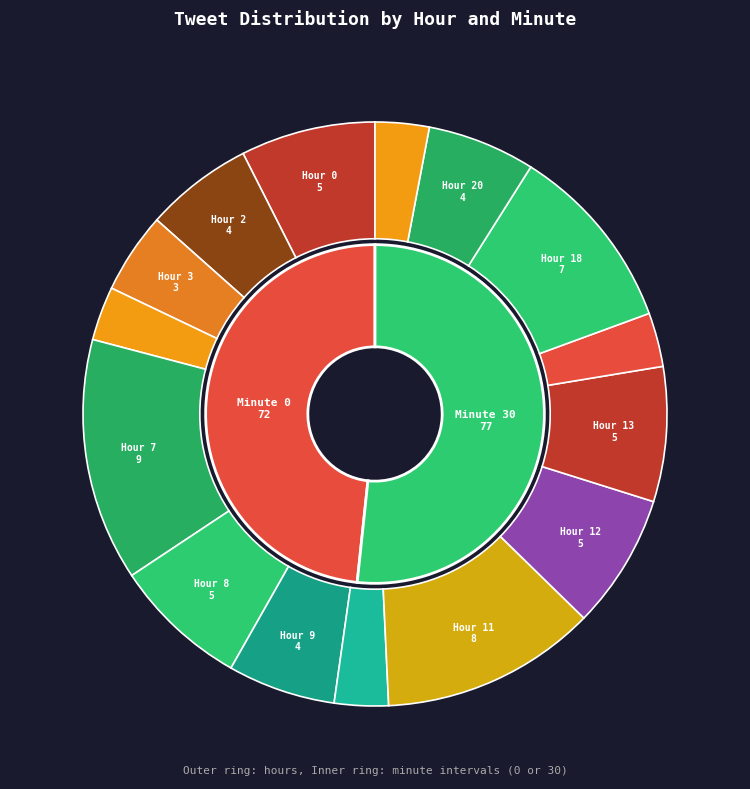

To the nearest percent, what is the difference between the largest and smallest slice percentages?

10%